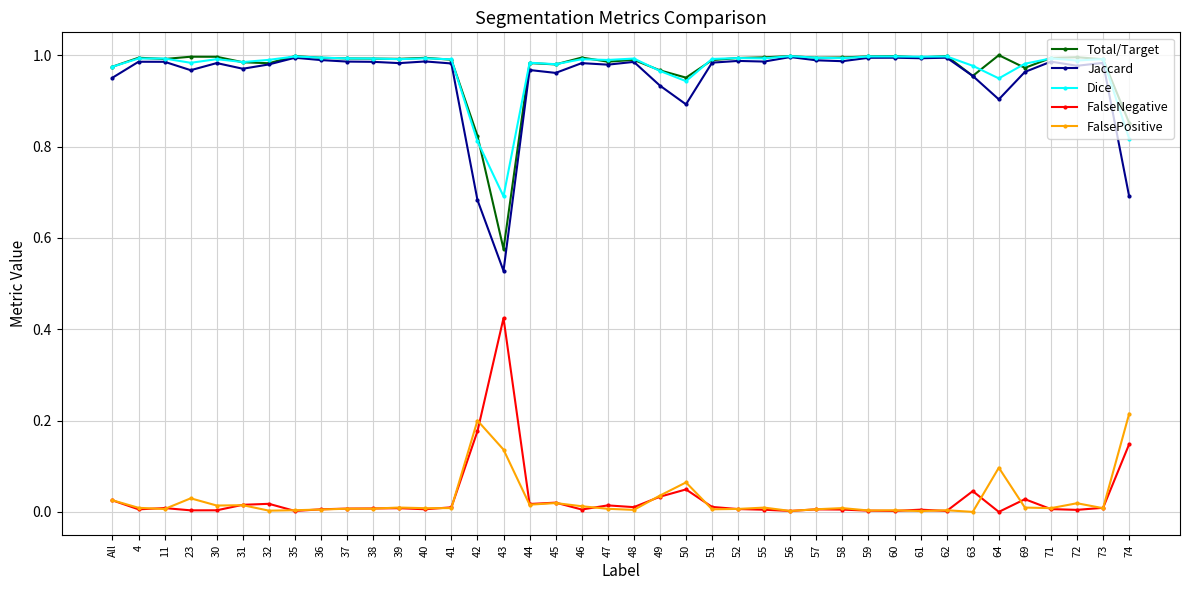

How many distinct data groups are displayed?

5